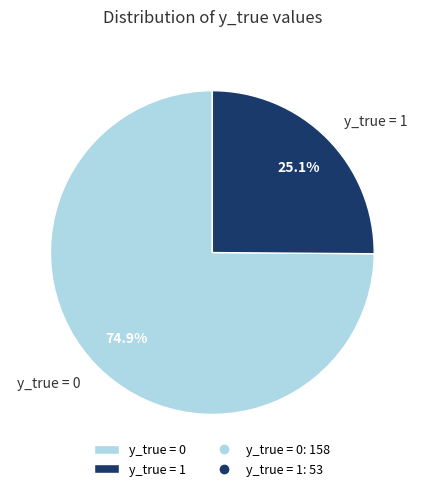

Which slice is the largest?

y_true = 0